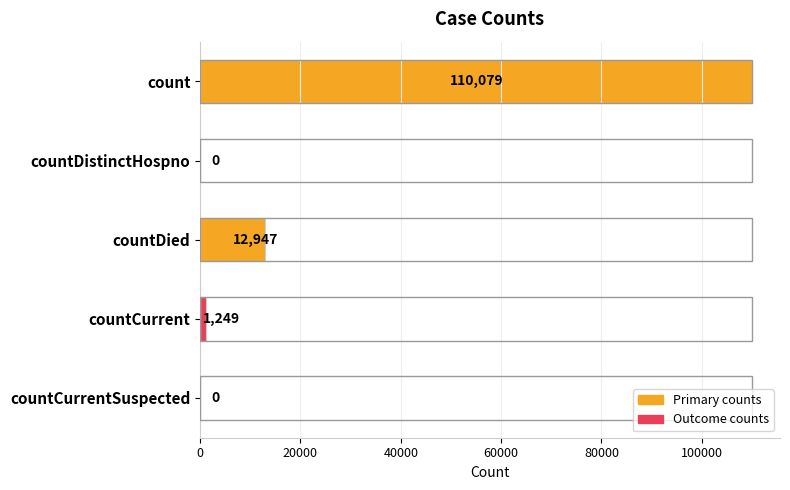

Reading bottom to top, what are all the values shown in this chart?

countCurrentSuspected=0	countCurrent=1249	countDied=12947	countDistinctHospno=0	count=110079